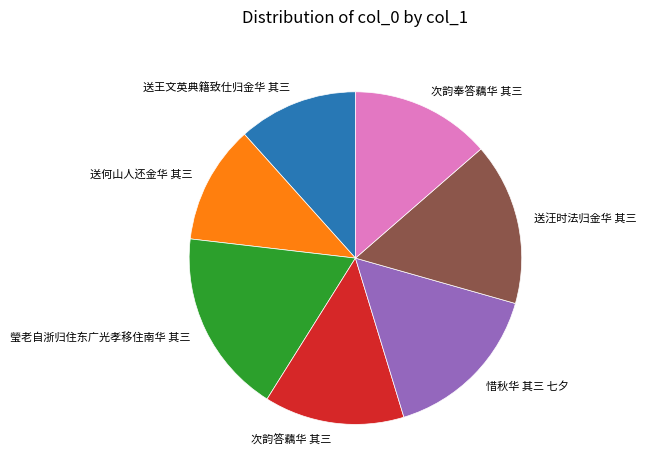

Which slice is the largest?

瑩老自浙归住东广光孝移住南华 其三